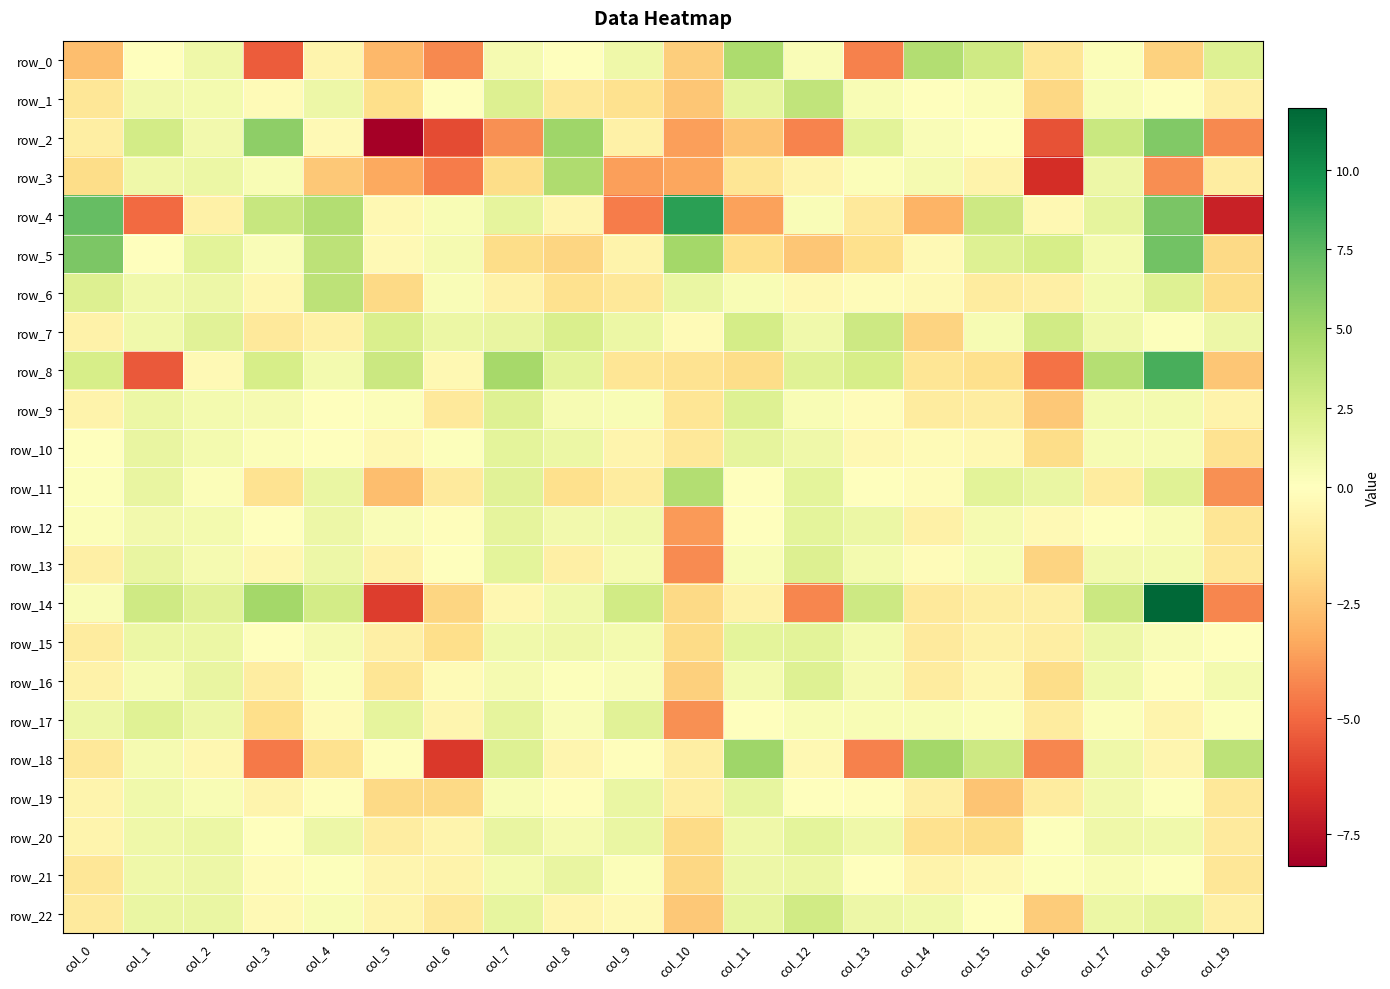

How many positive values does the row_2 series have?

9